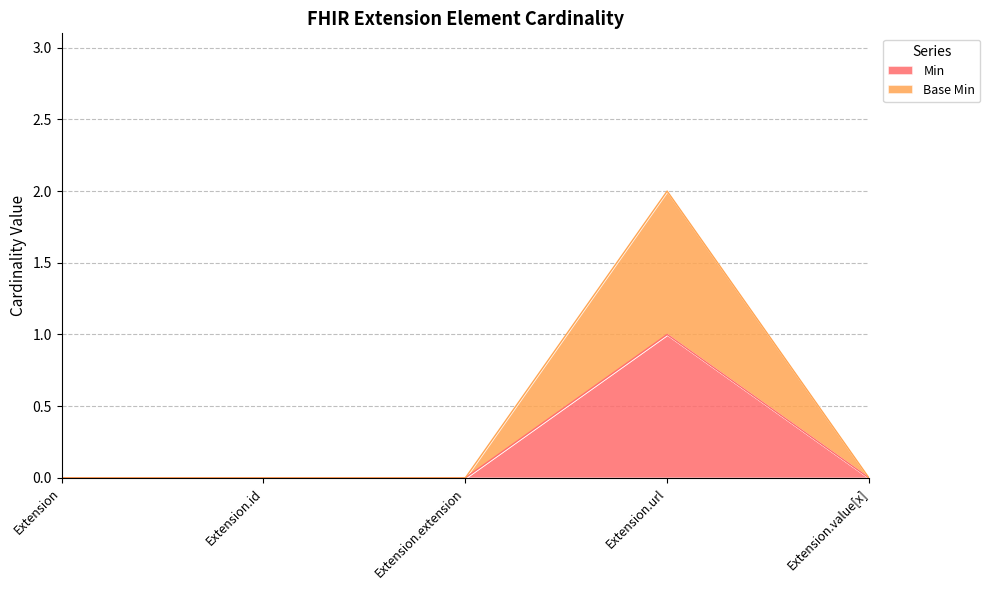

Rank the series by their maximum value, from lowest to highest.

Min, Base Min